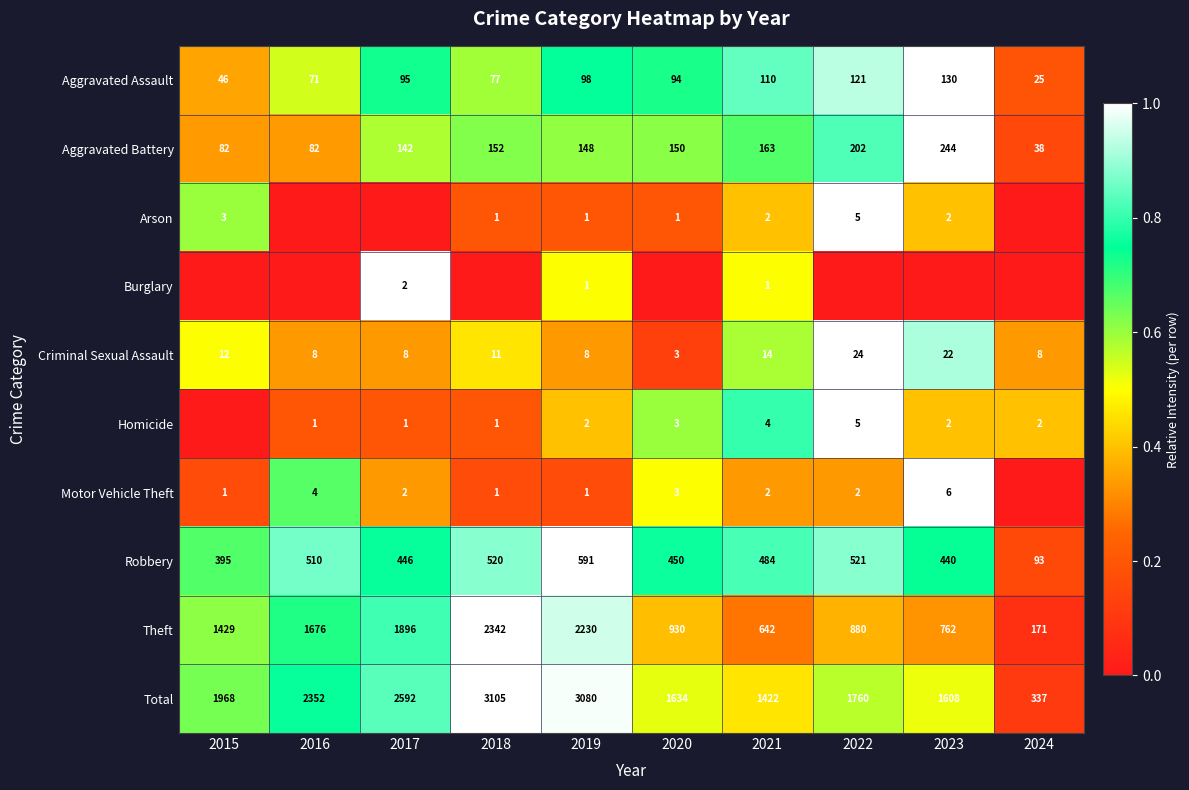

Is the value of Total at 2016 greater than the value of Aggravated Battery at 2015?

Yes